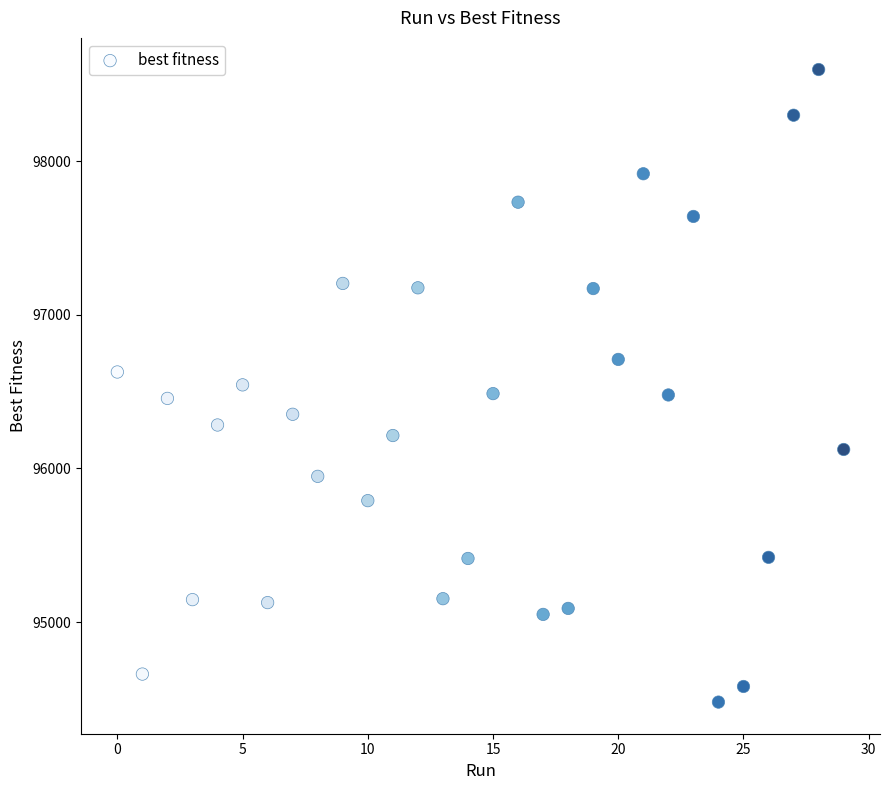

What is the range of Y values (max minus min)?

4120.2